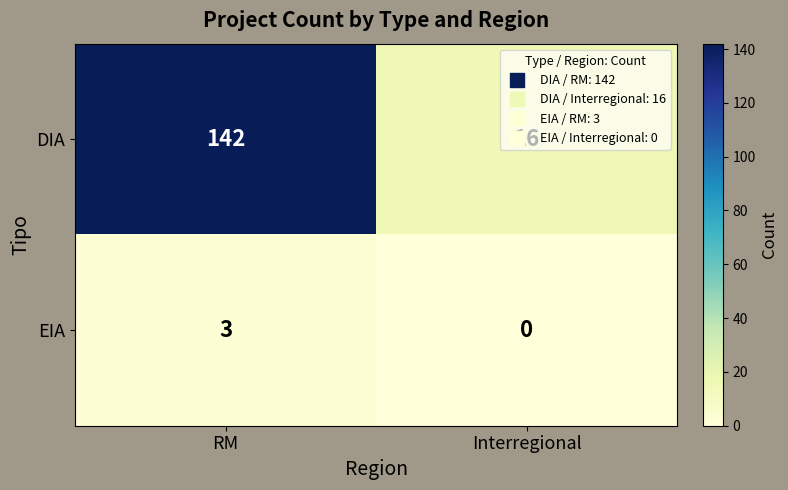

The EIA series shows 5 at RM. True or false?

False